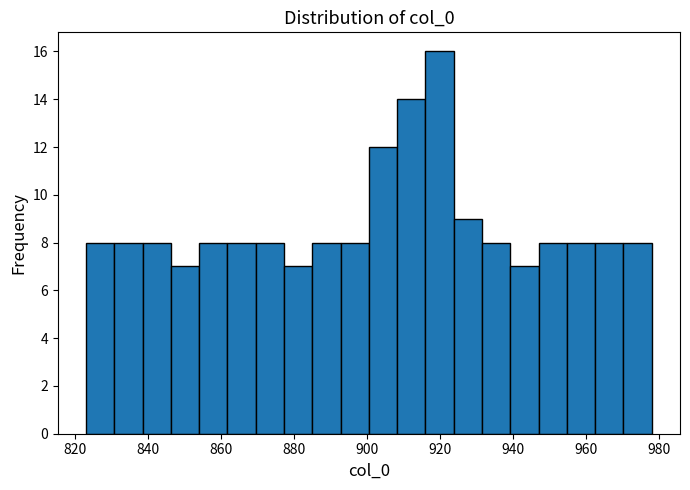

Read against the x-axis, roughly where is the centre of the tallest bar?

920